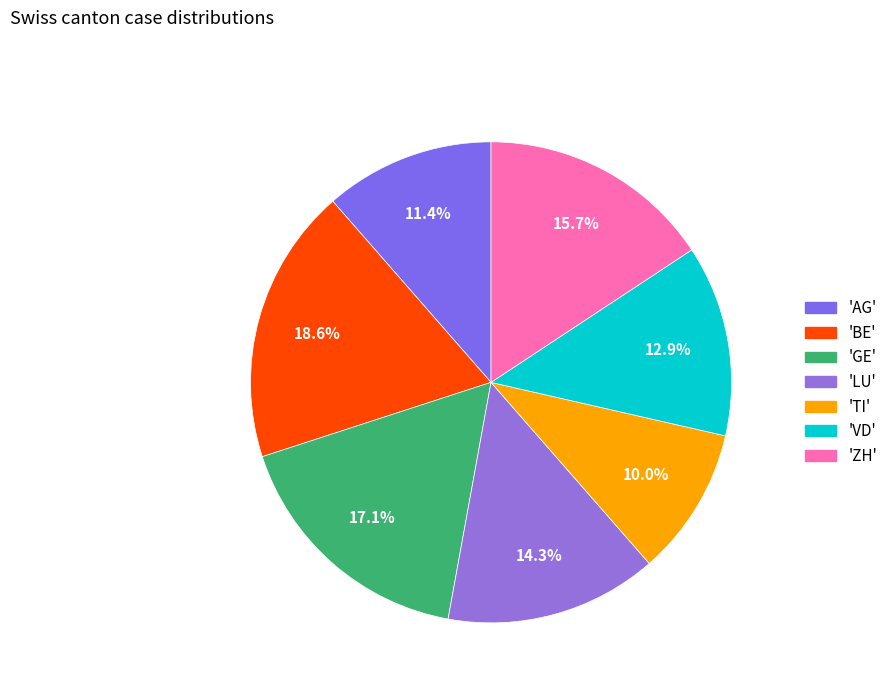

How many segments does this pie chart have?

7